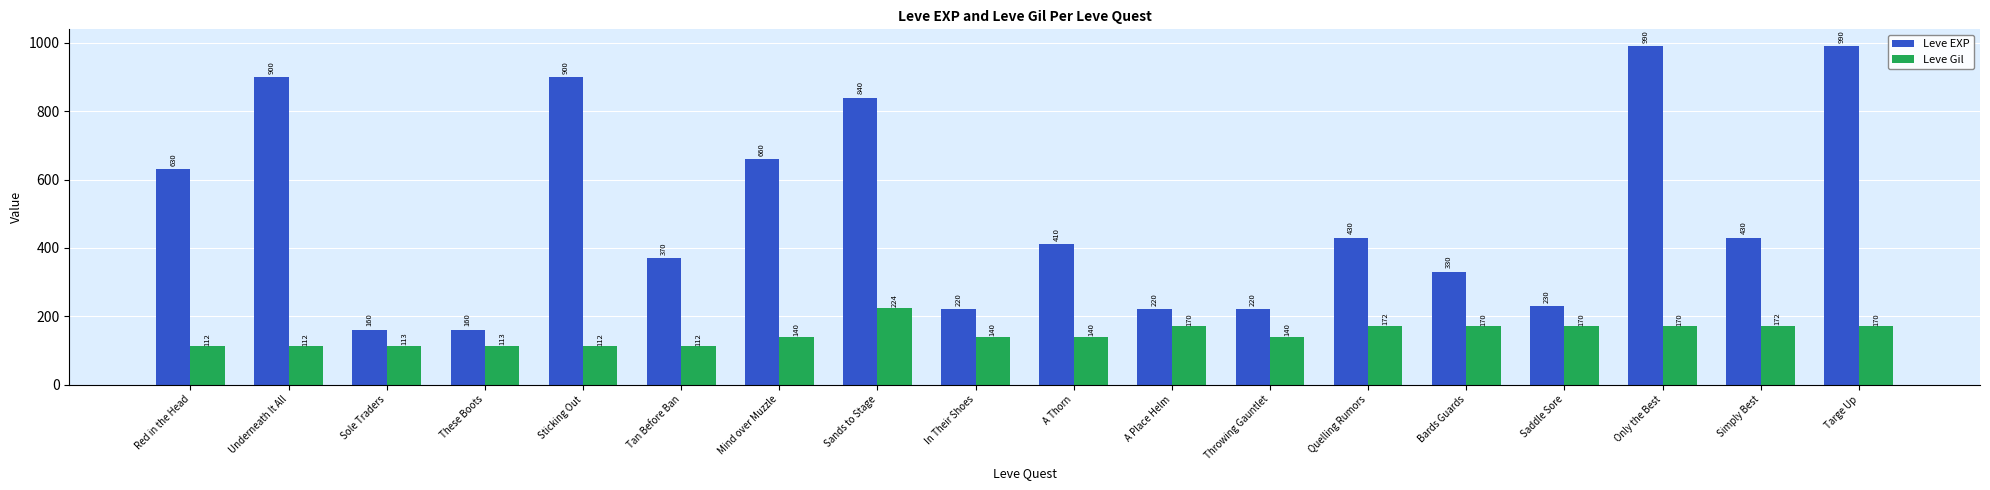

What is the average value of the Leve Gil series?

147